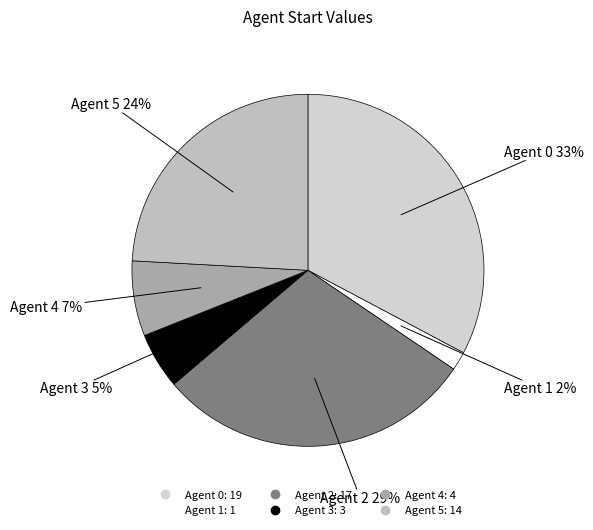

Is the sum of Agent 5 and Agent 3 greater than half?

No